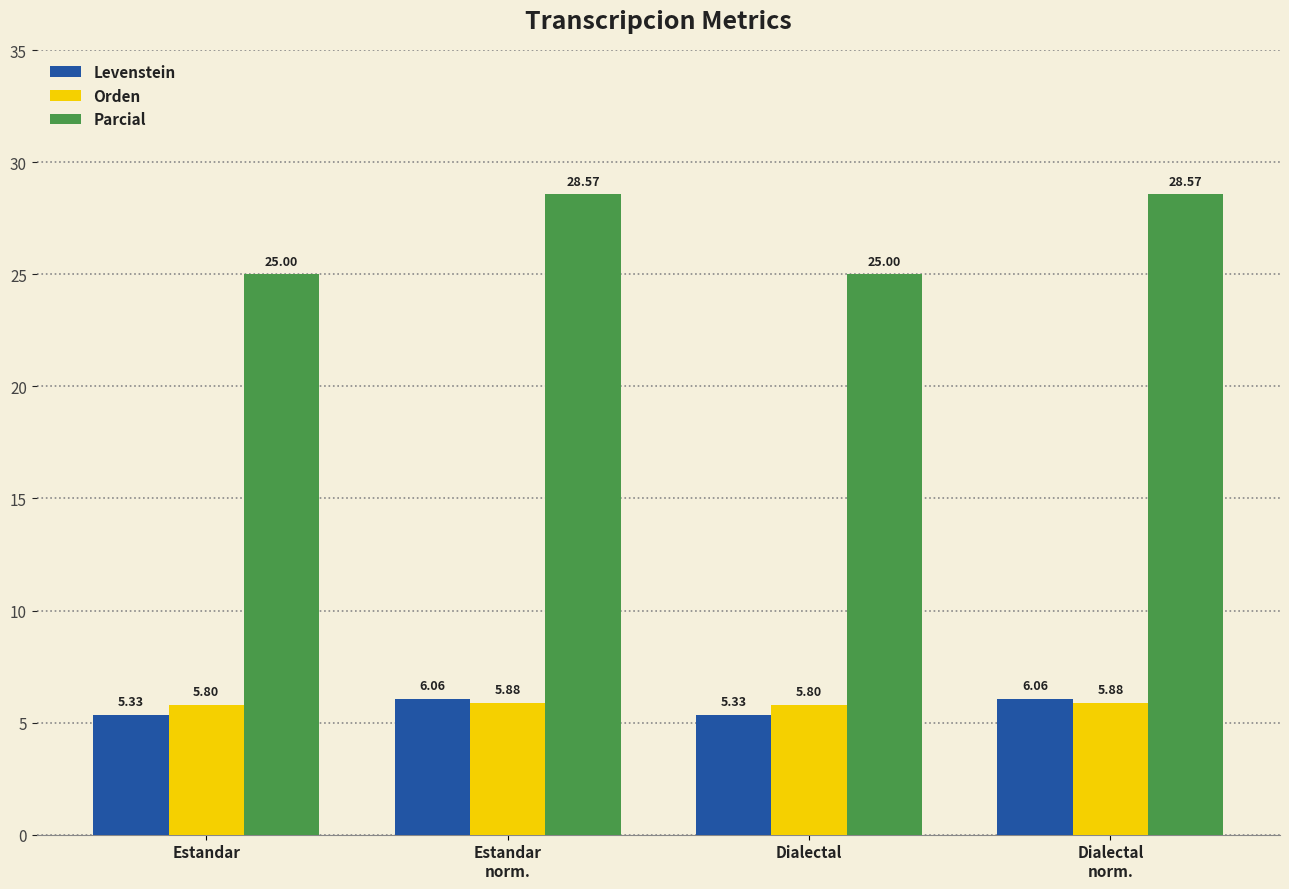

What are all the series names shown in the legend?

Levenstein, Orden, Parcial